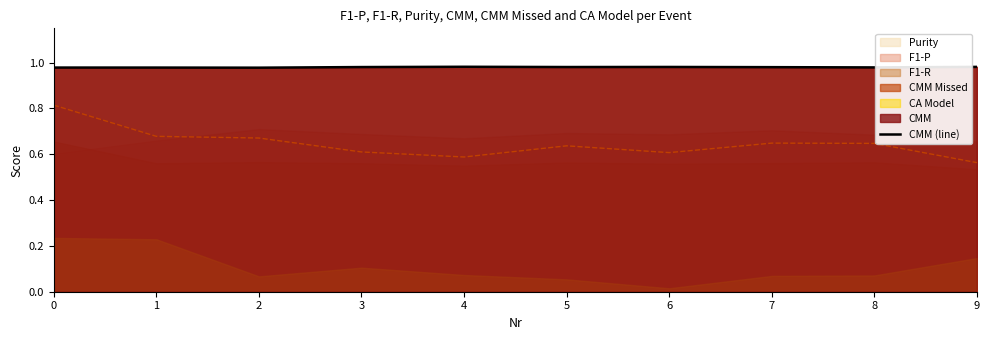

Where is Purity nearest to the value 0?

9